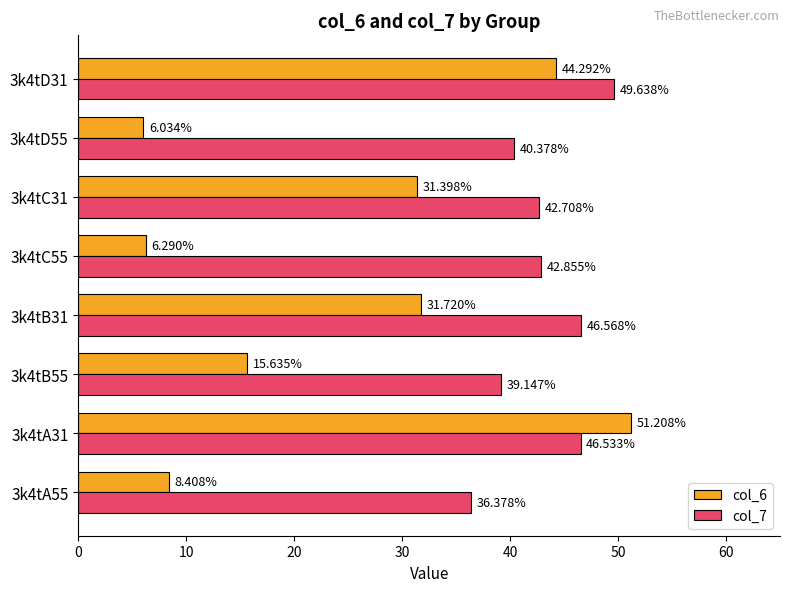

Which series has the widest spread of values?

col_6